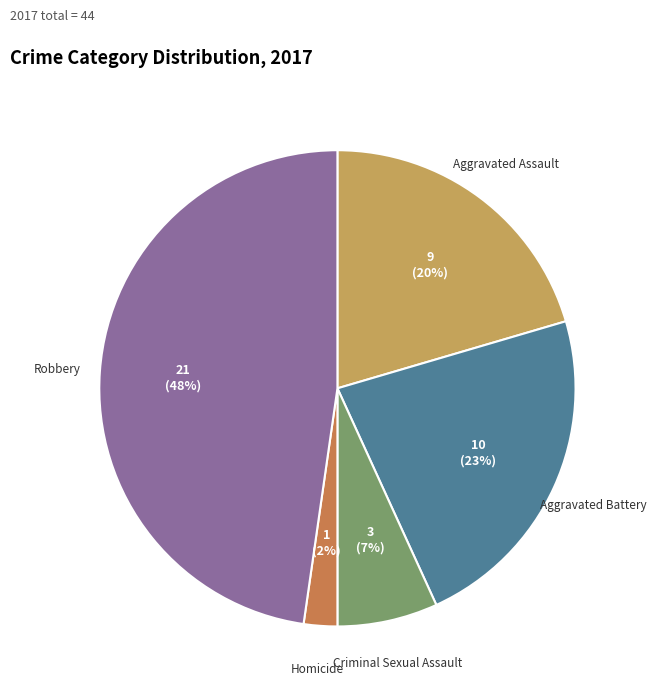

Count the number of slices in the pie.

5